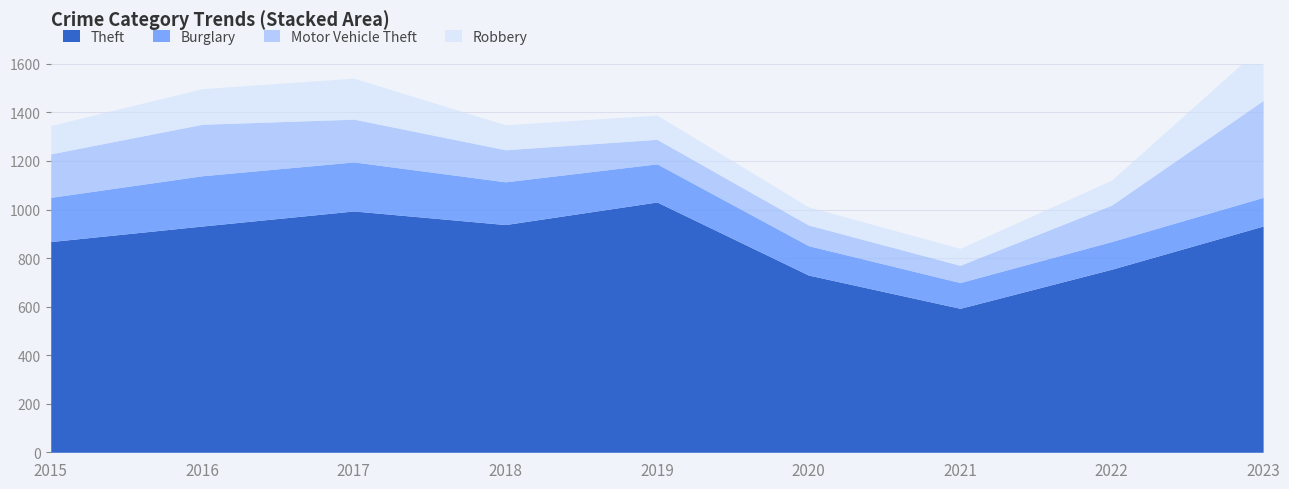

What is the spread (max minus min) of values at 2017?

825